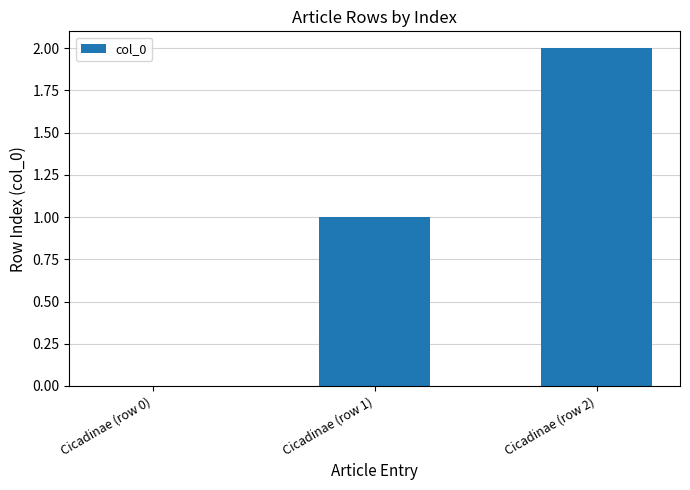

The chart shows a value of 1 at Cicadinae (row 0). True or false?

False